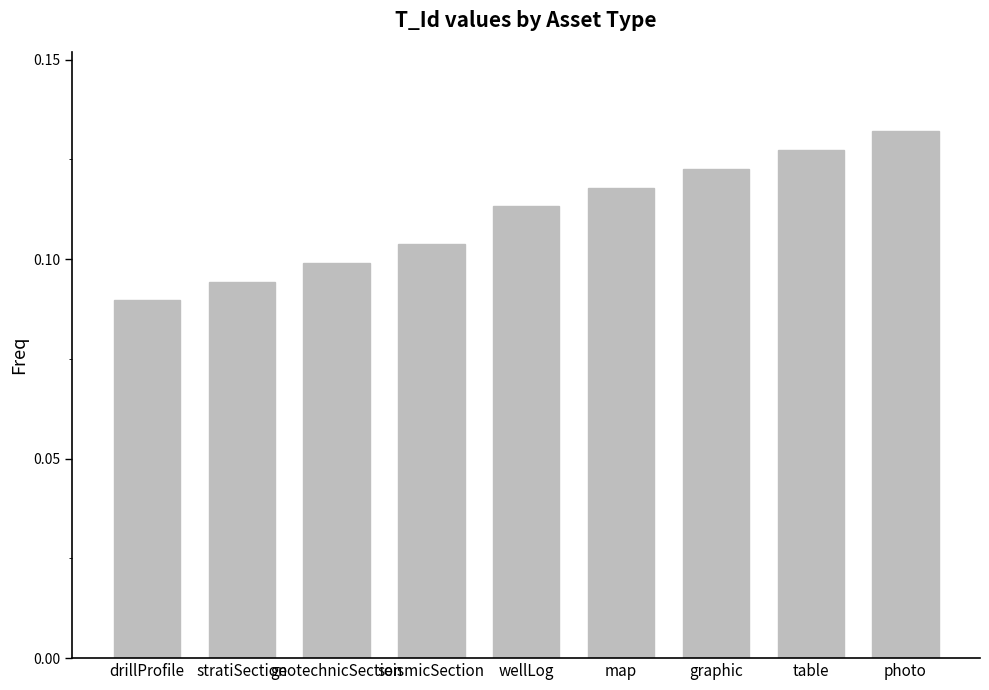

Does the chart contain any negative values?

No